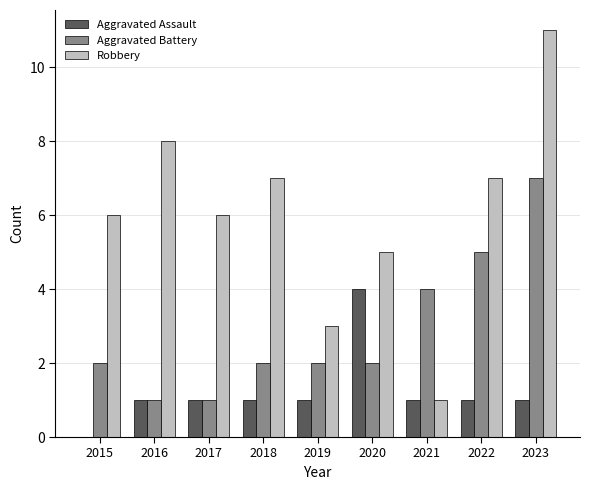

What value does the Aggravated Assault series have at 2018?

1